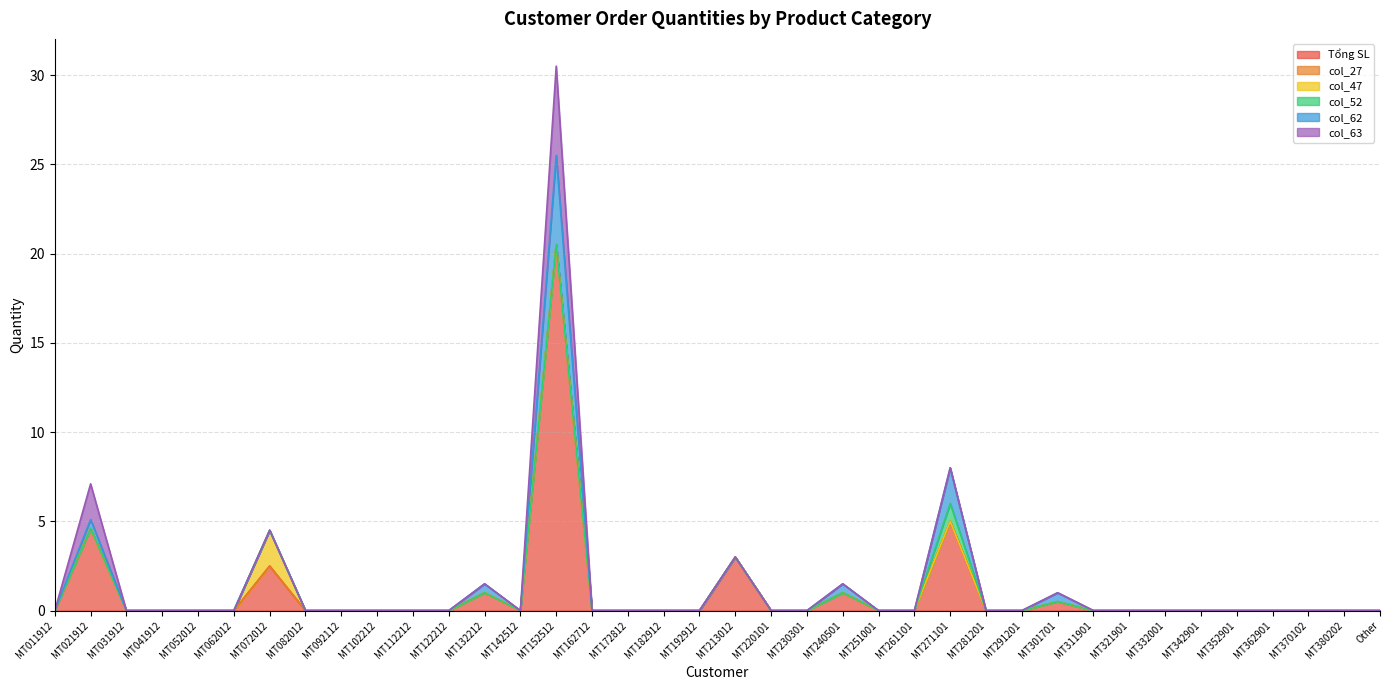

The value of col_27 at MT321901 is 0.0. True or false?

True